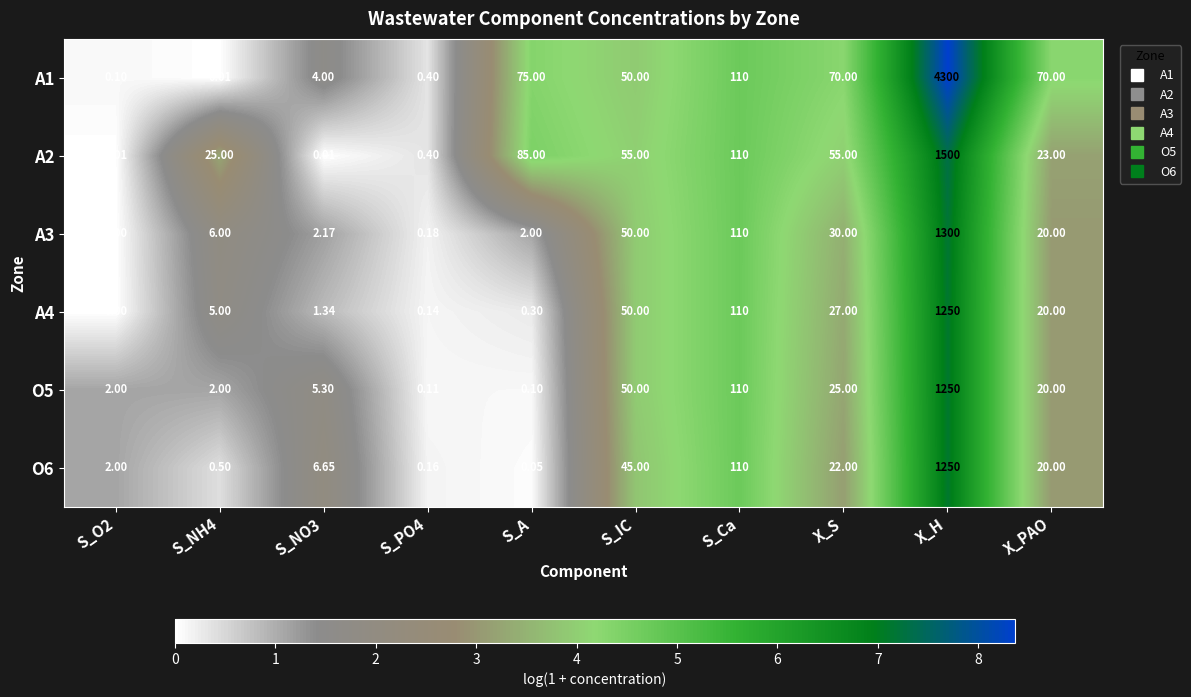

At which category is the sum across all series the highest?

X_H